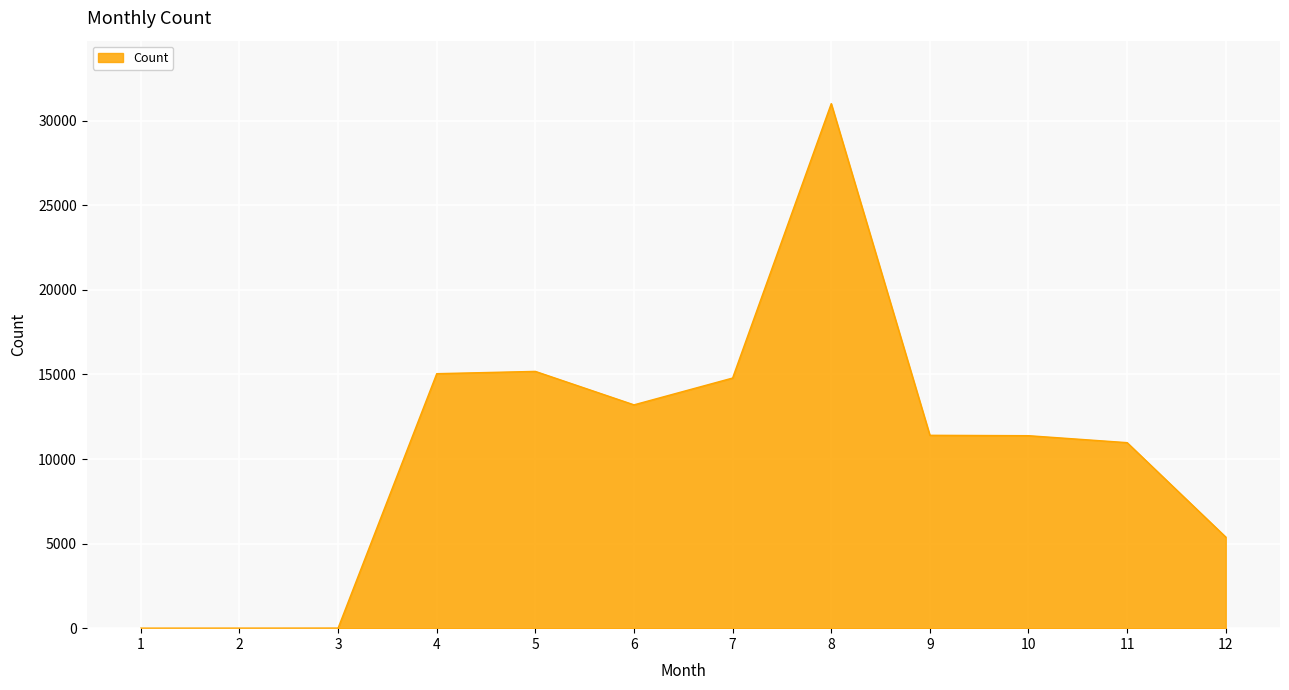

How many distinct data groups are displayed?

1